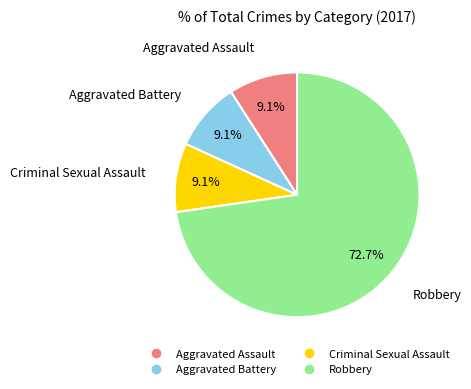

To the nearest percent, what is the average slice percentage?

25%